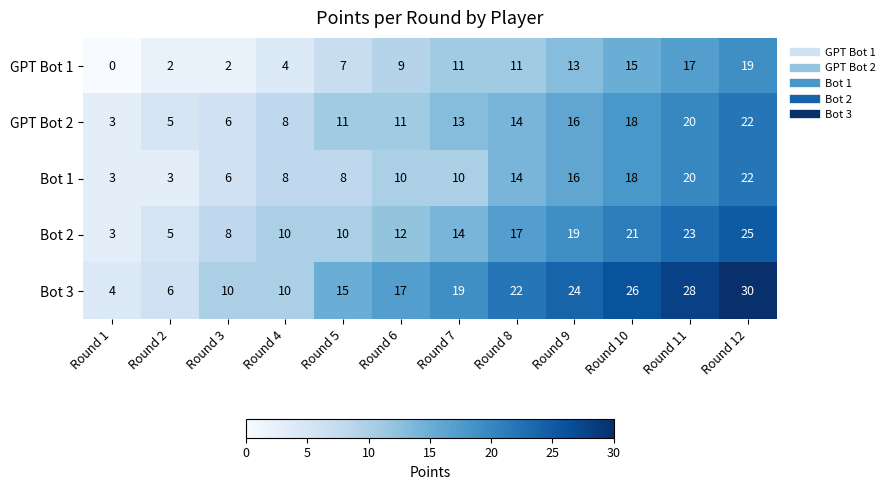

The value of Bot 2 at Round 4 is 15. True or false?

False